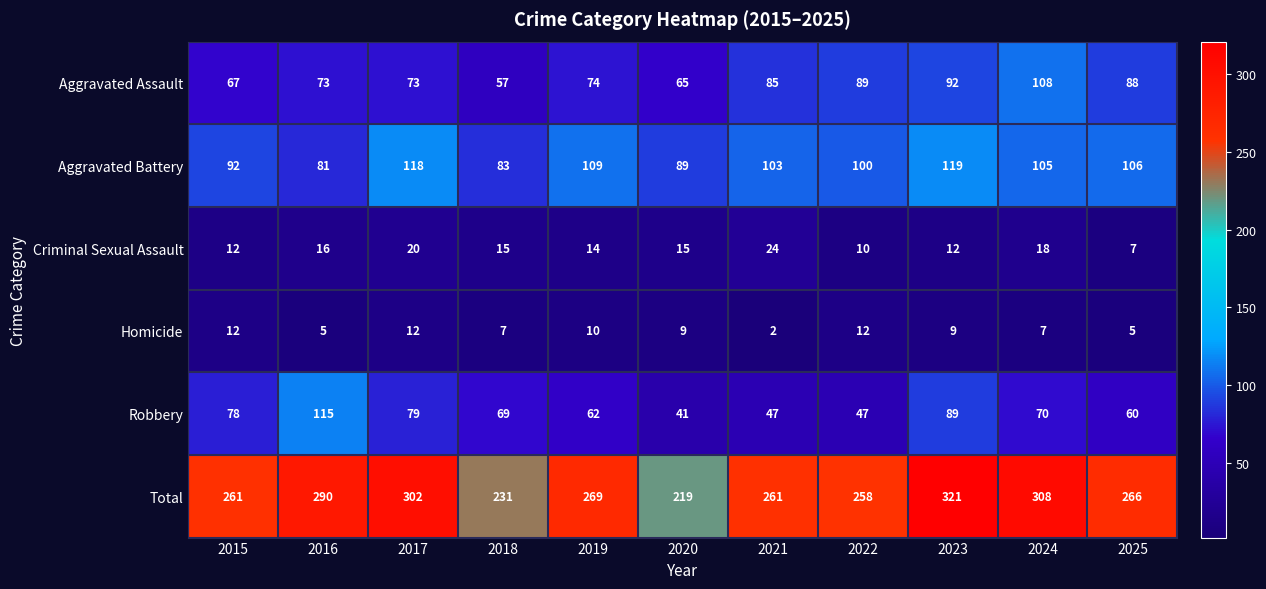

What is the sum of the Total values at 2023 and 2017?

623